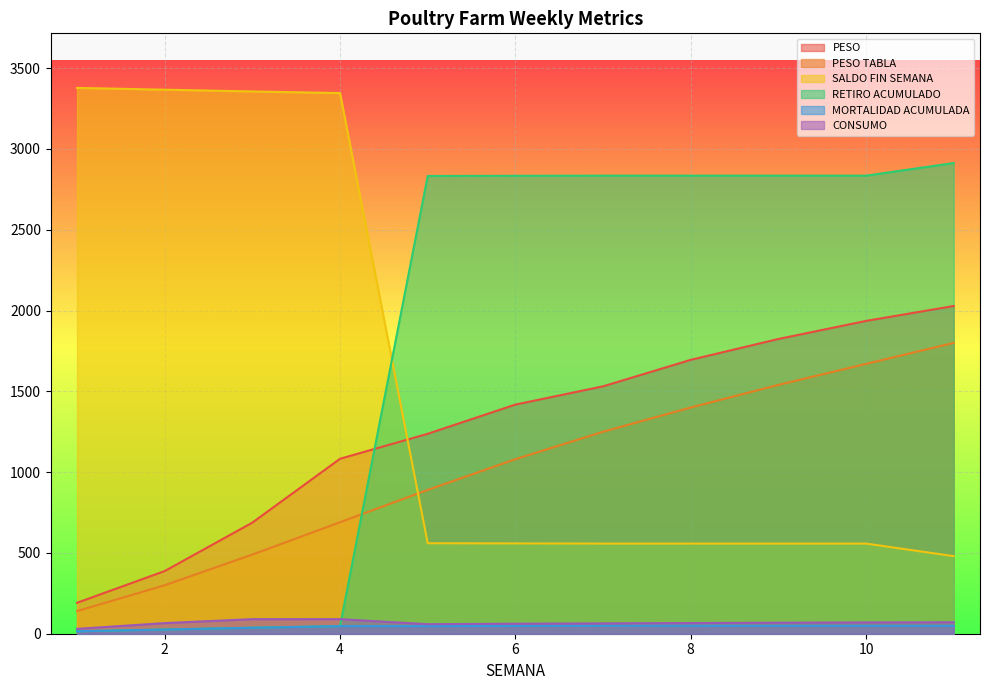

Which series ends up on top after the final intersection of SALDO FIN SEMANA and PESO TABLA?

PESO TABLA